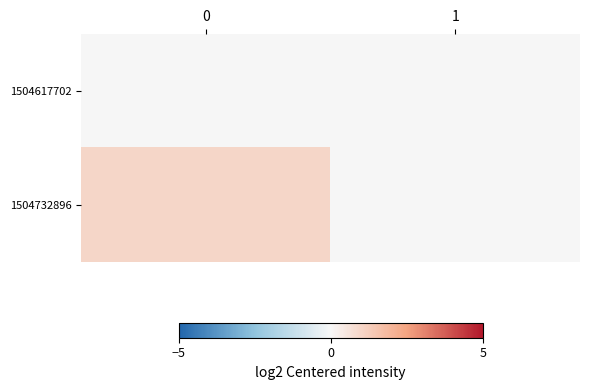

Between 1 and 0, which is larger?

1